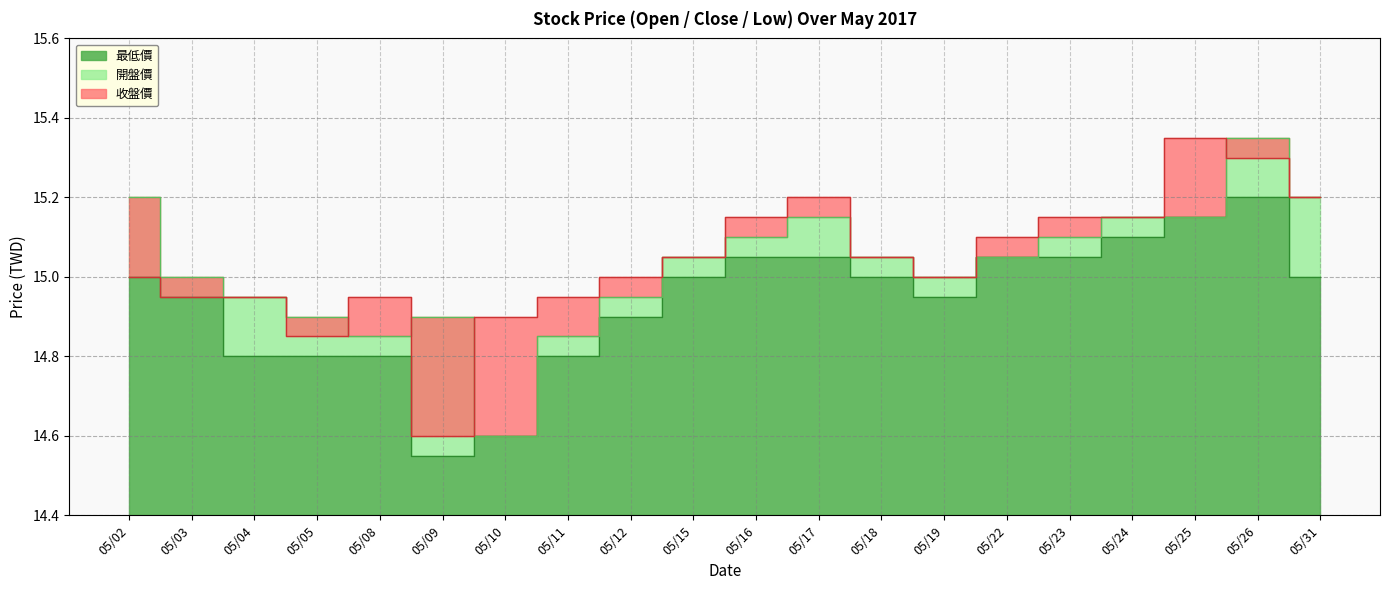

What are all the series names shown in the legend?

收盤價, 開盤價, 最低價